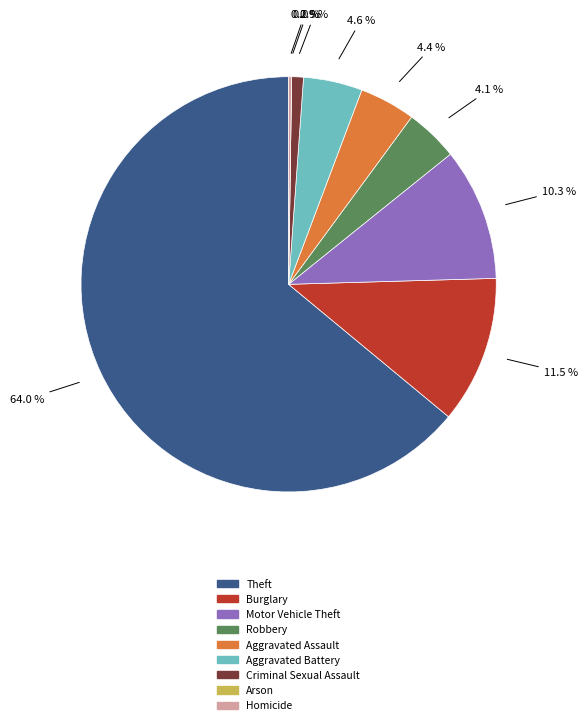

Combined, what portion of the pie is Robbery and Aggravated Assault?

8.5%